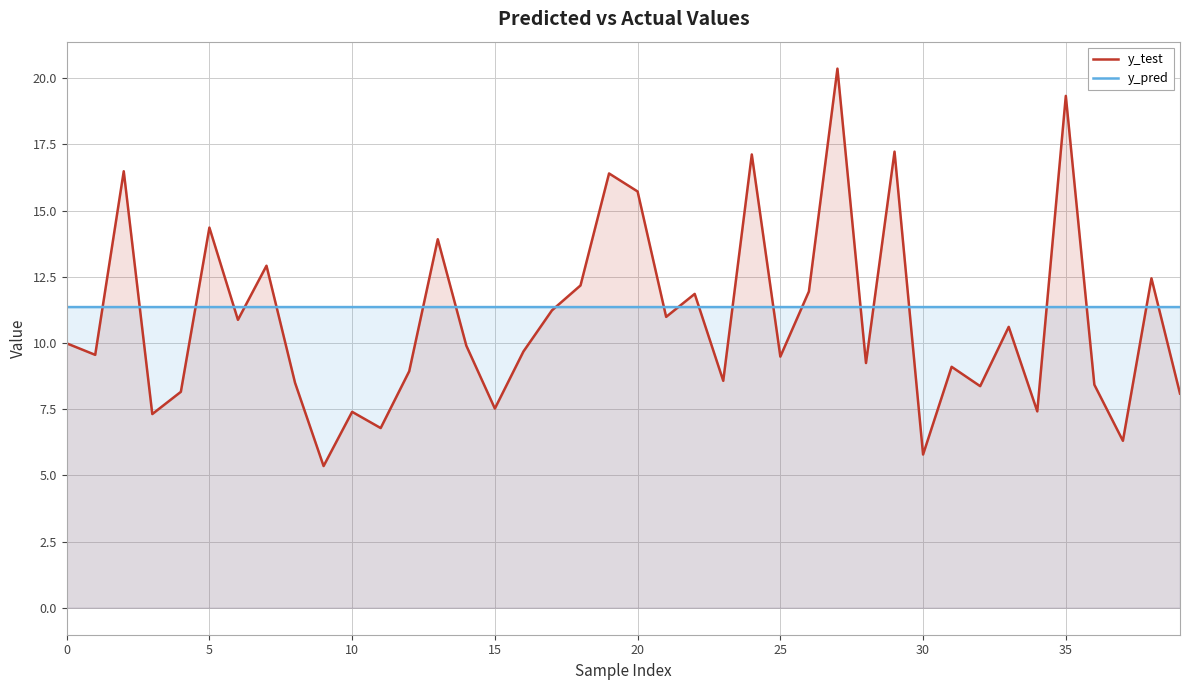

What is the value of the y_test point at the 38th from the left?

6.3